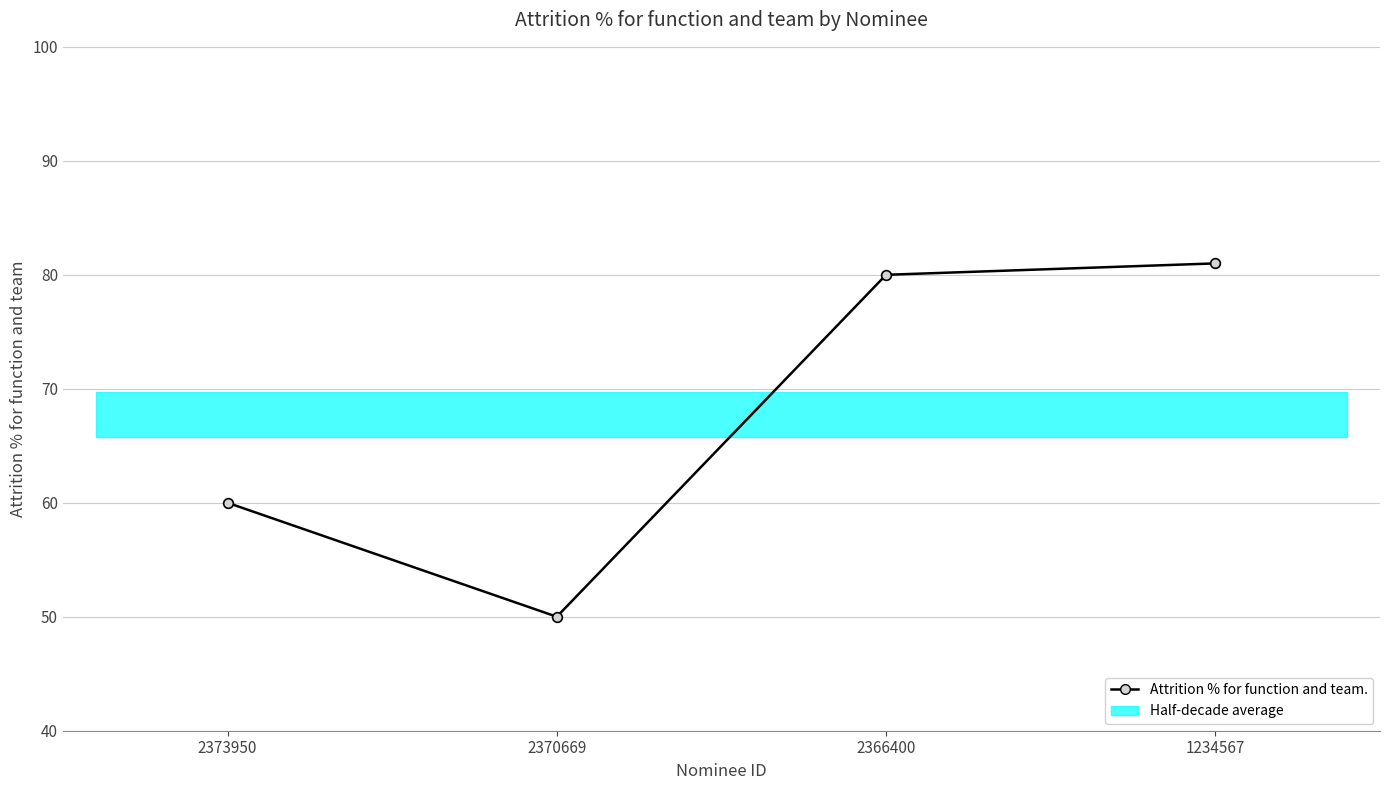

Which label corresponds to the largest value in the chart?

1234567